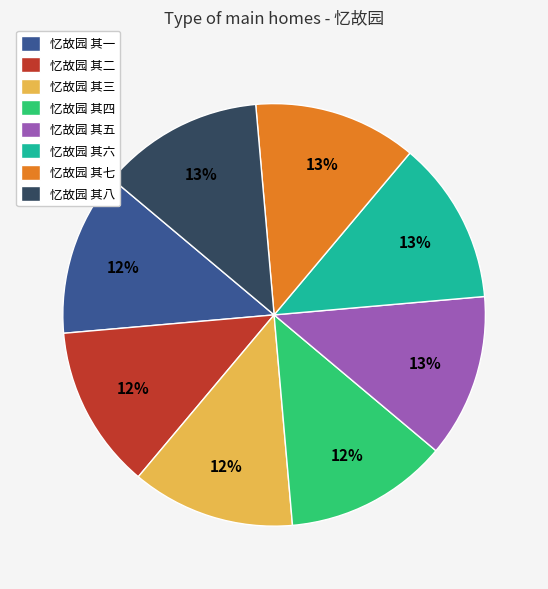

Do 忆故园 其二 and 忆故园 其七 together represent more than half of the pie?

No